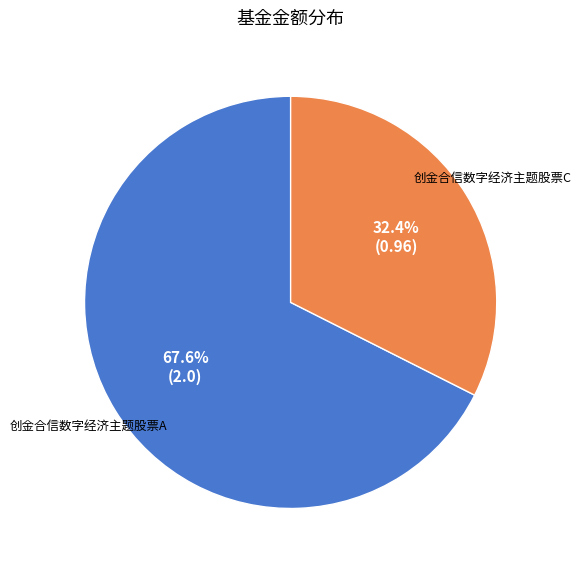

To the nearest percent, what is the difference between the largest and smallest slice percentages?

35%